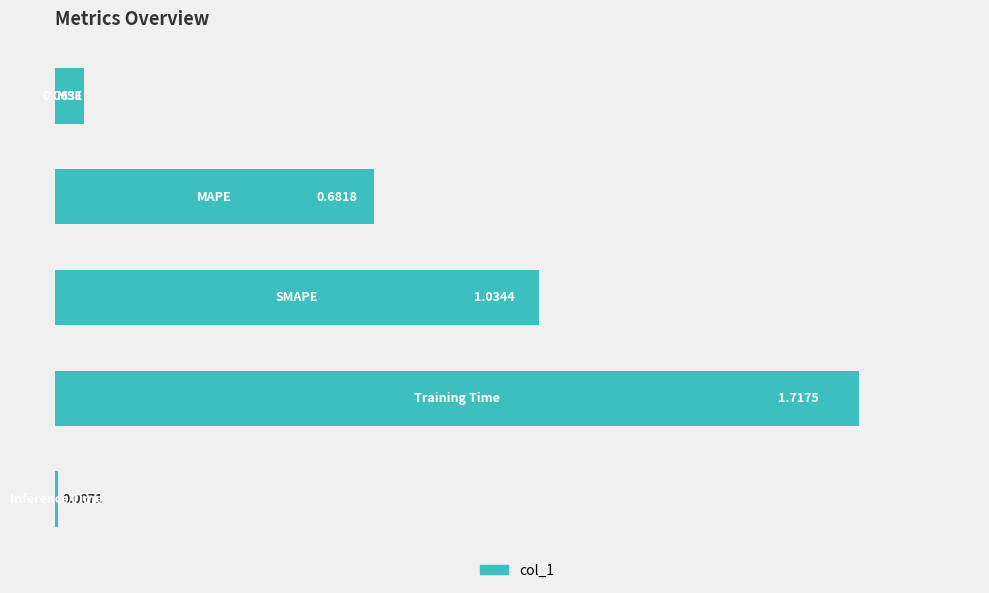

What is the sum of all values?

3.5